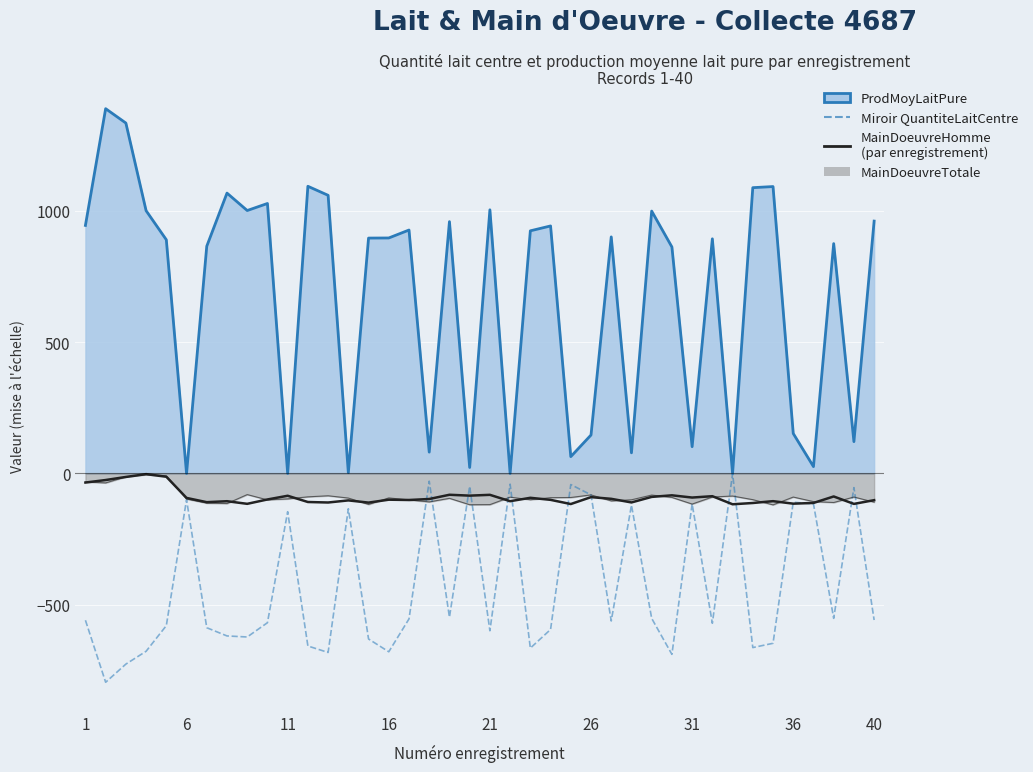

What is the difference between the second highest and minimum values in the ProdMoyLaitPure series?

1333.0